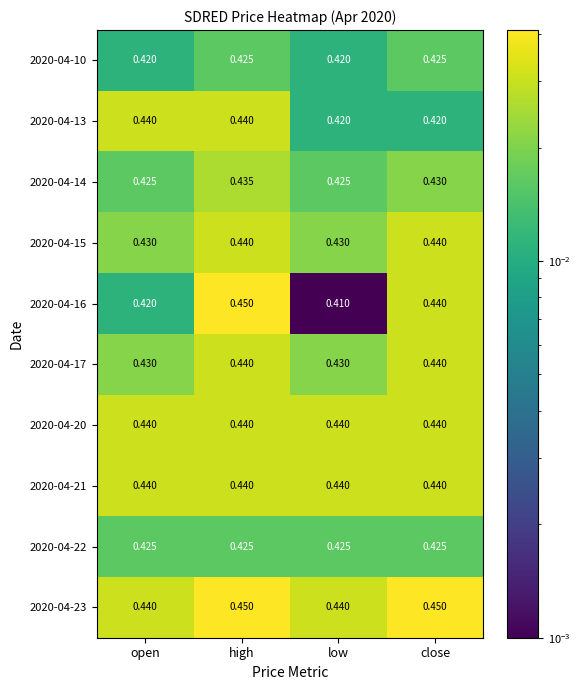

Which series has the largest total across all categories?

2020-04-23